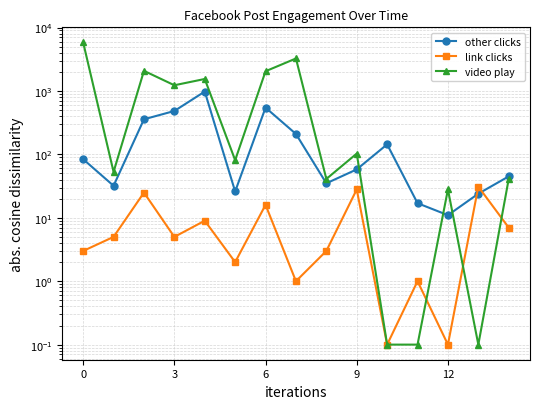

The link clicks series shows 4.5 at 0. True or false?

False